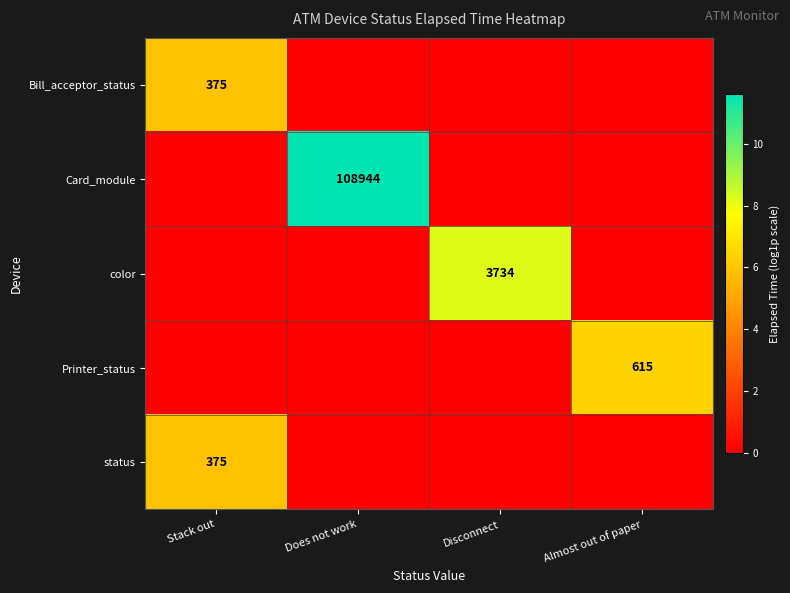

The value of color at Disconnect is 3734. True or false?

True